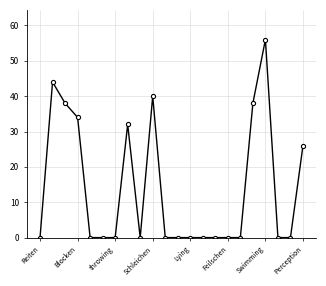

What is the sum of all values?

308